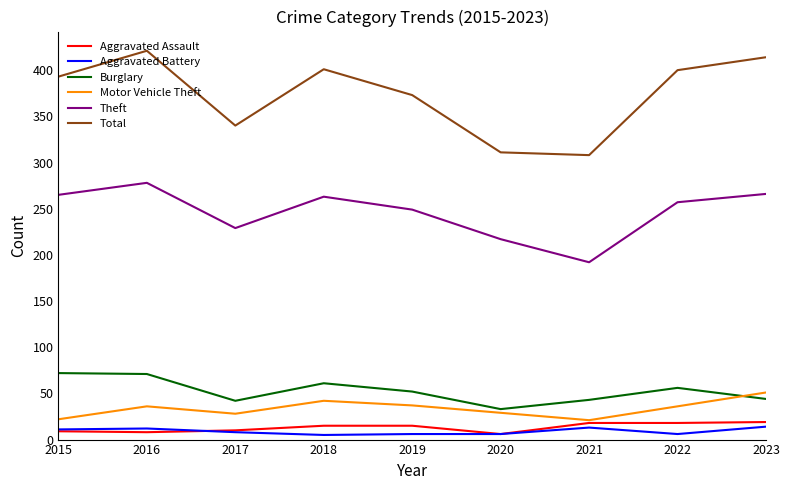

At which label does Theft reach its peak?

2016